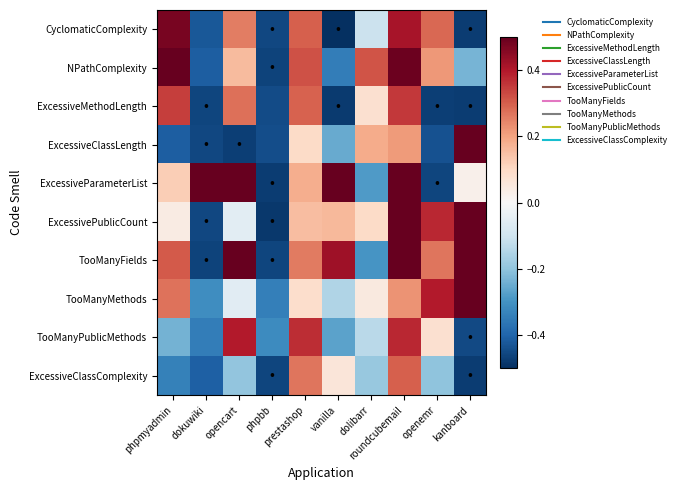

Which has a higher value, roundcubemail or phpmyadmin?

phpmyadmin